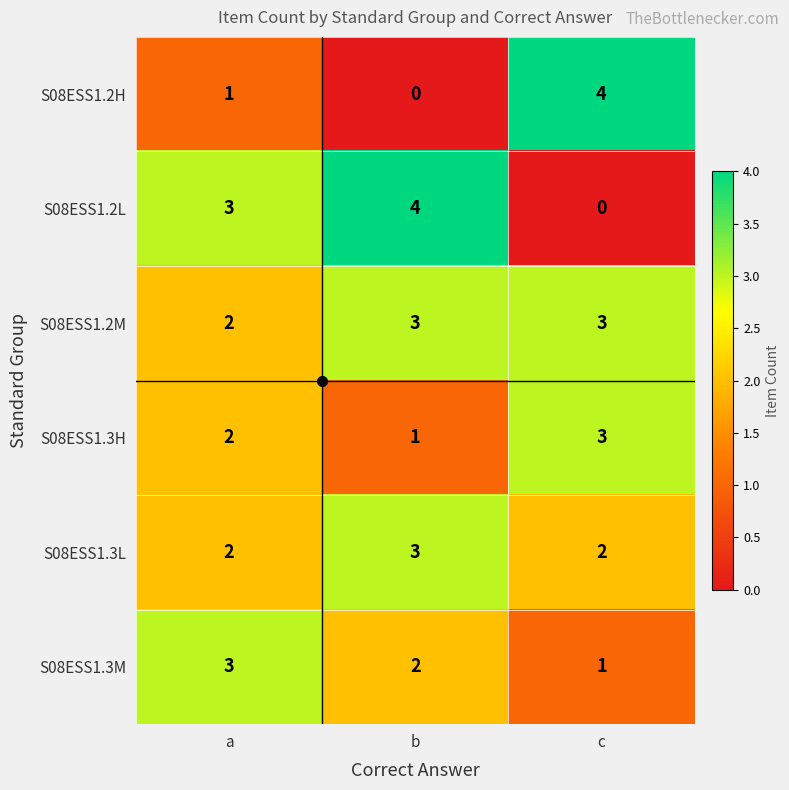

What is the maximum value for S08ESS1.2H?

4